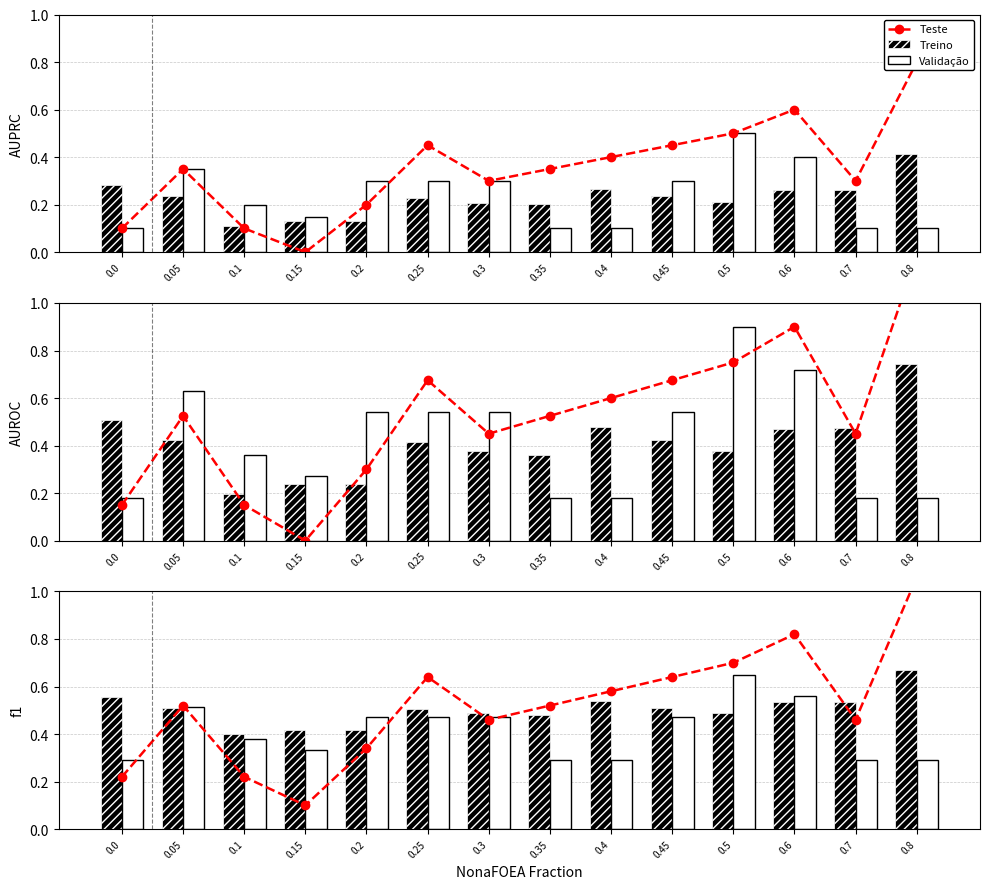

What position from the right is 0.05?

13